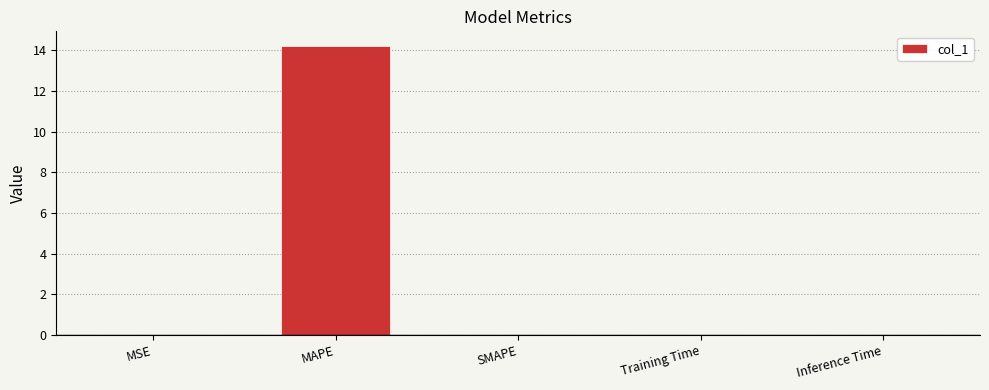

What is the difference between the values at Inference Time and MAPE?

14.2